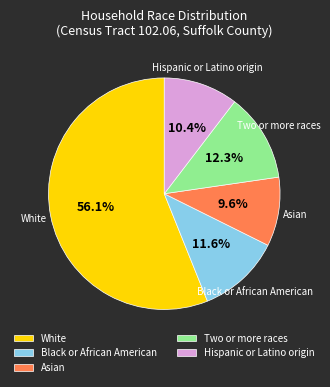

Approximately how many times larger is the value at Hispanic or Latino origin compared to Asian?

1.1